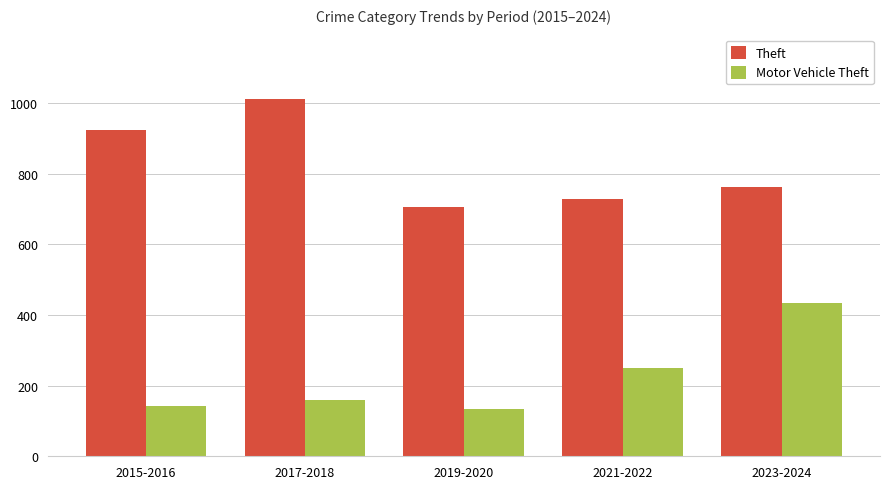

What is the label of the 3rd bar from the right?

2019-2020